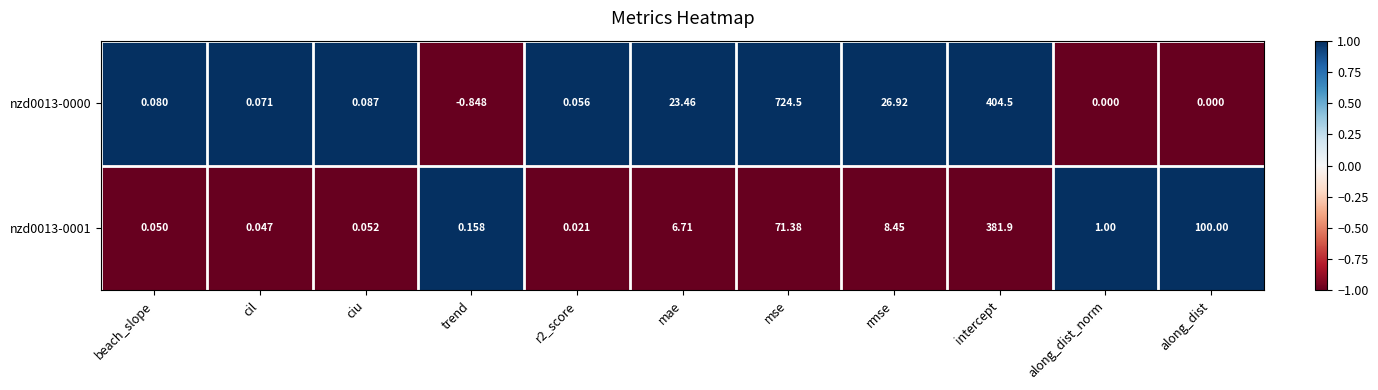

At how many categories does at least one series exceed 0?

11